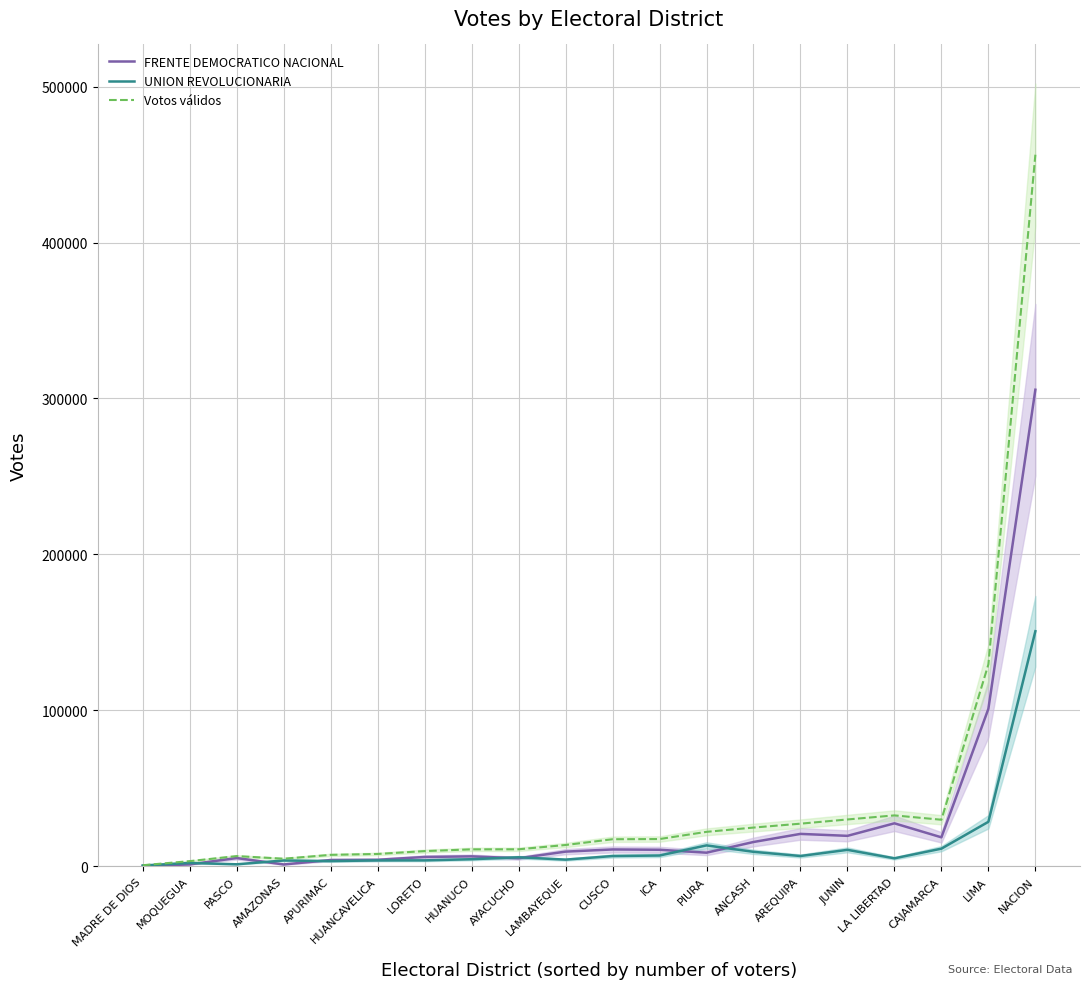

Is it true that Votos válidos equals 24795 at ANCASH?

True